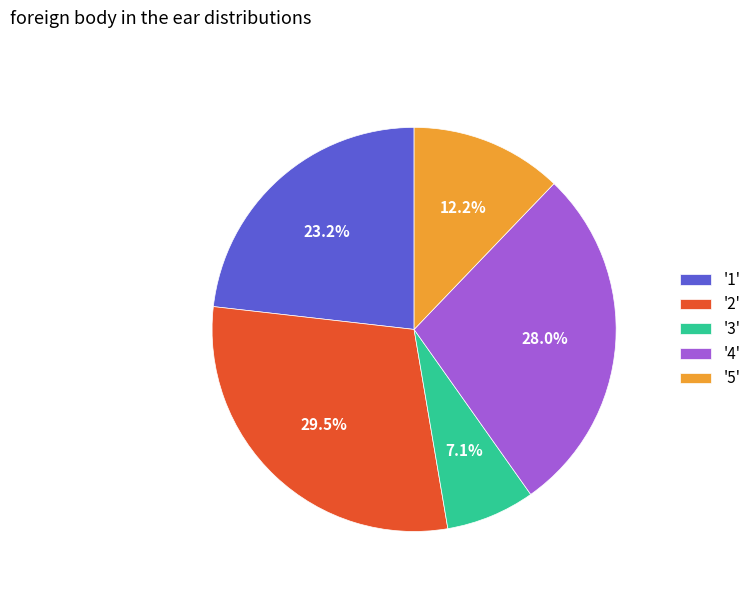

How many segments does this pie chart have?

5